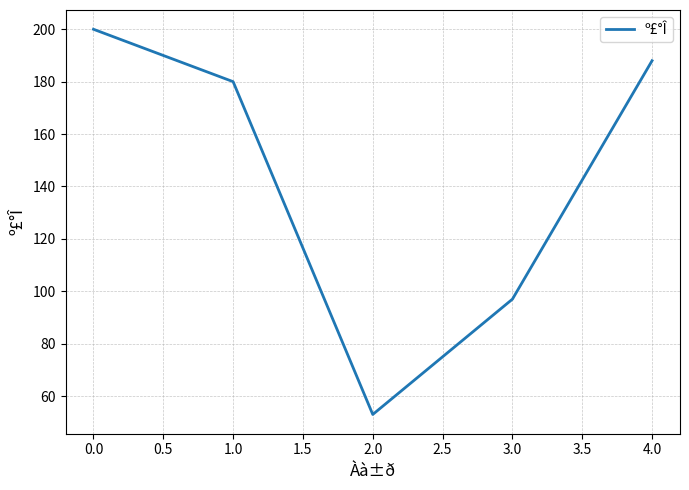

What is the greatest value displayed?

200